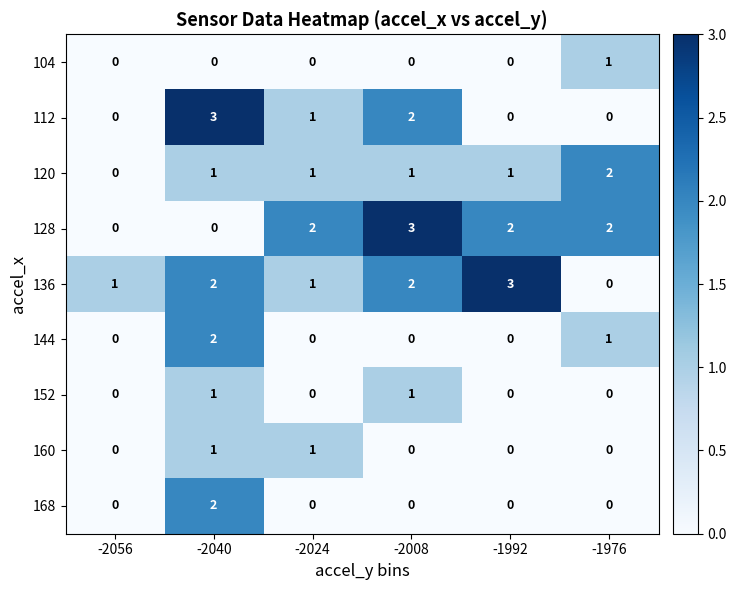

What is the approximate value of 136 at -1992?

3